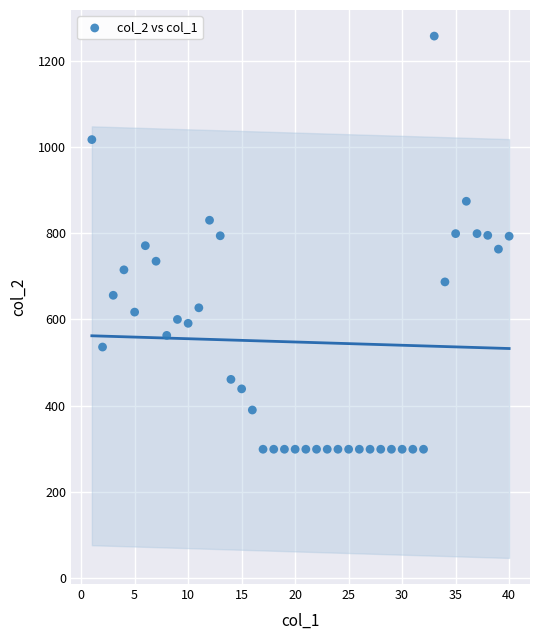

What is the range of X values (max minus min)?

39